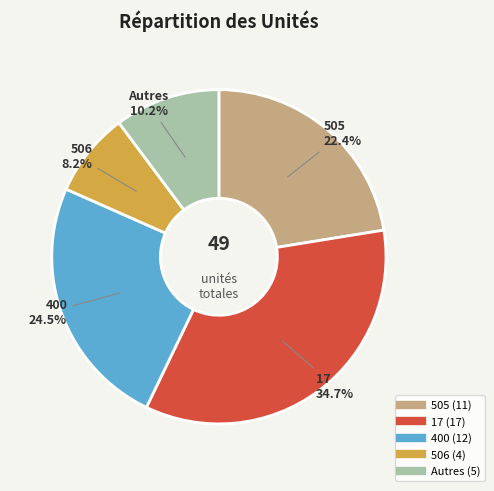

Is there any slice that represents more than half of the pie?

No